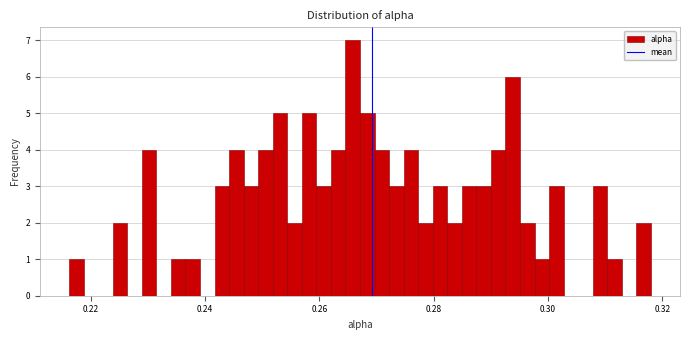

Read against the x-axis, roughly where is the centre of the tallest bar?

0.266